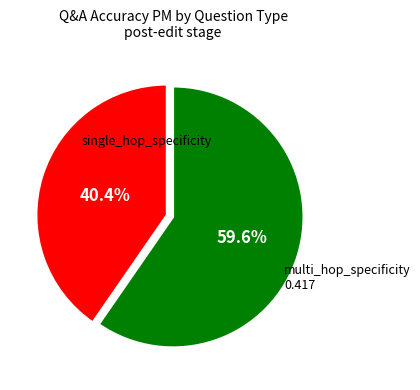

What is the majority slice?

single_hop_specificity